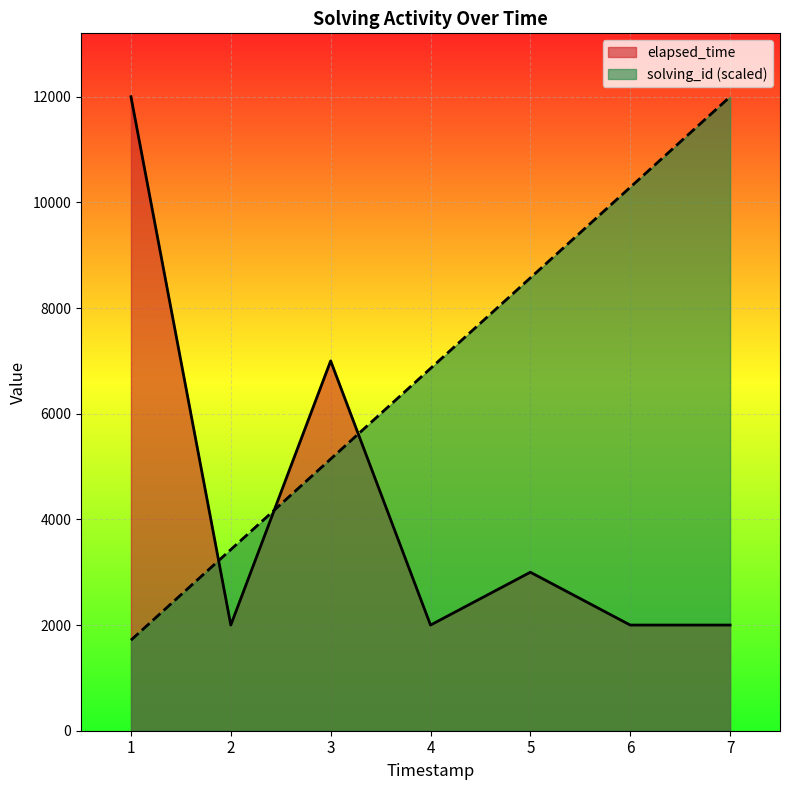

What is the spread (max minus min) of values at 1?

10285.7